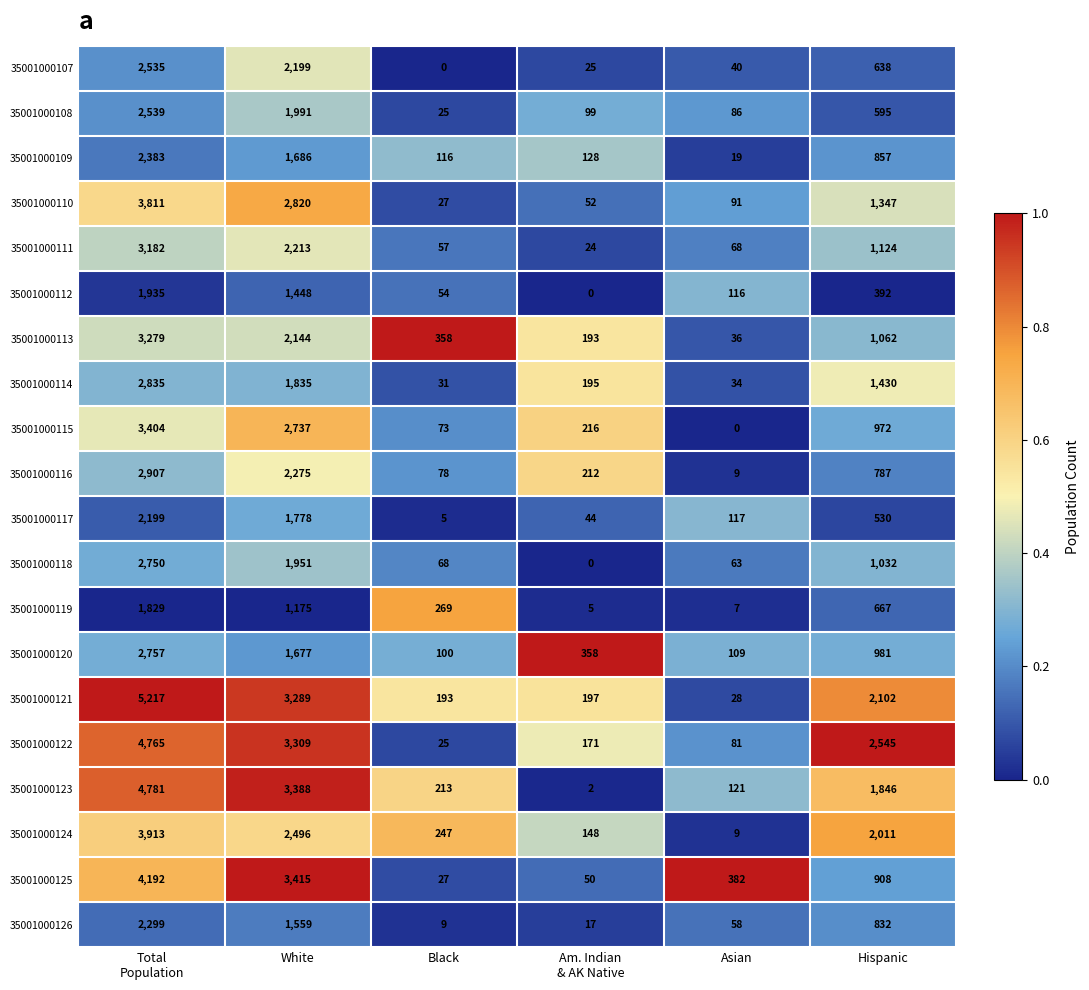

The 35001000120 series shows 348 at Hispanic. True or false?

False